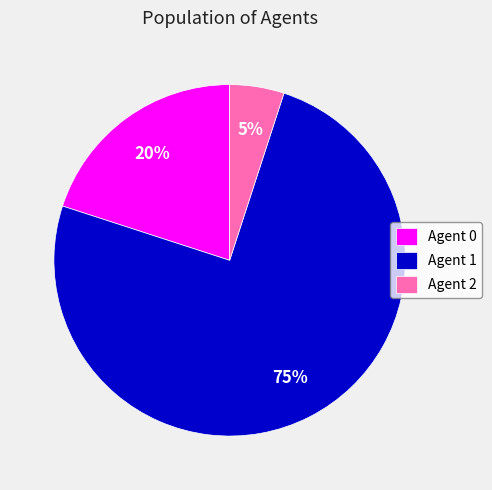

What is the largest slice in the pie chart?

Agent 1